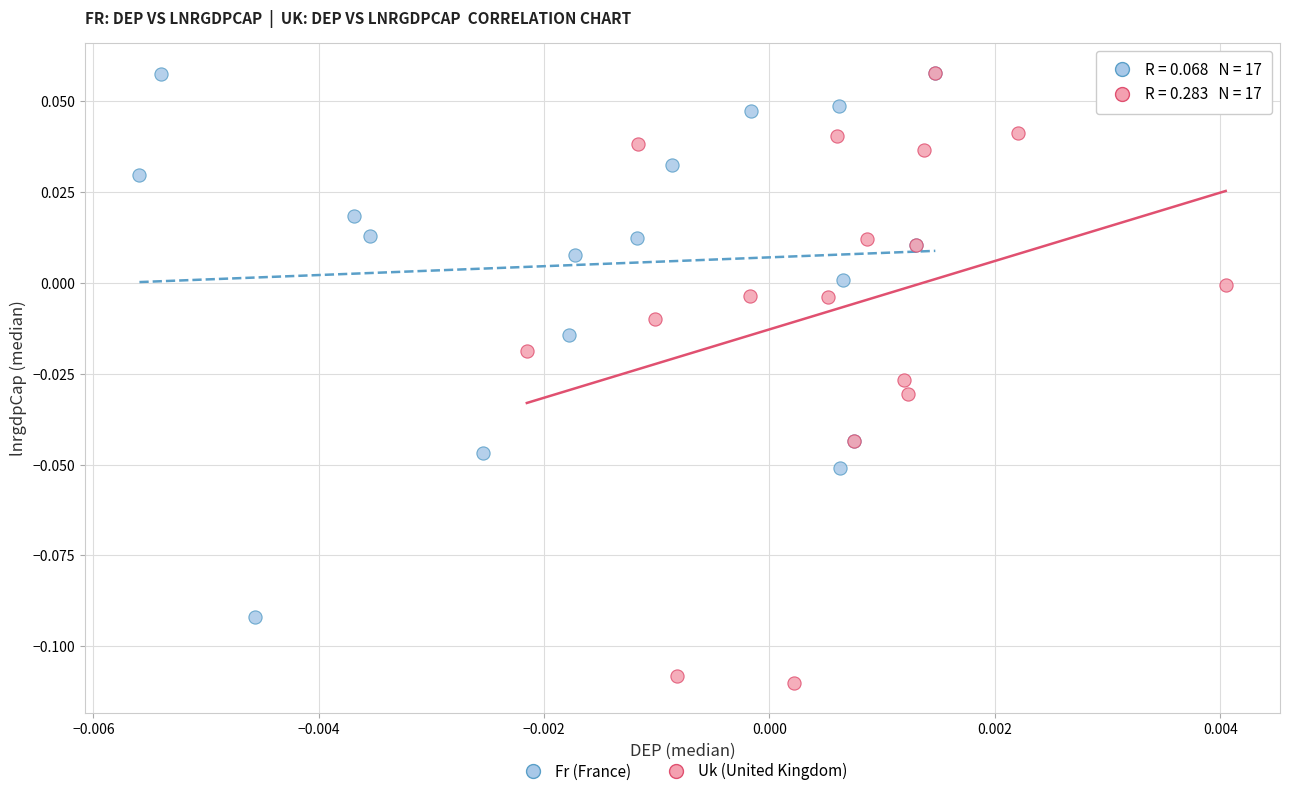

What are all the series names shown in the legend?

Fr (France), Uk (United Kingdom)